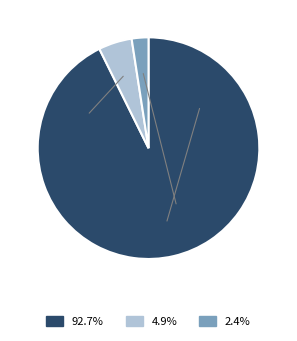

Is there a majority slice in this chart?

Yes